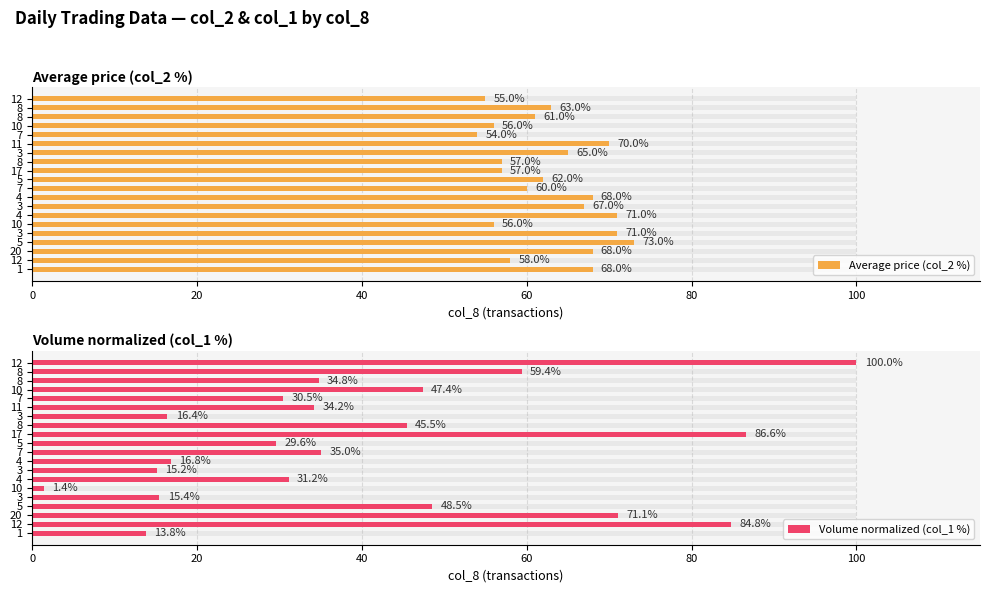

What is the average value of the Average price (col_2 %) series?

63.0